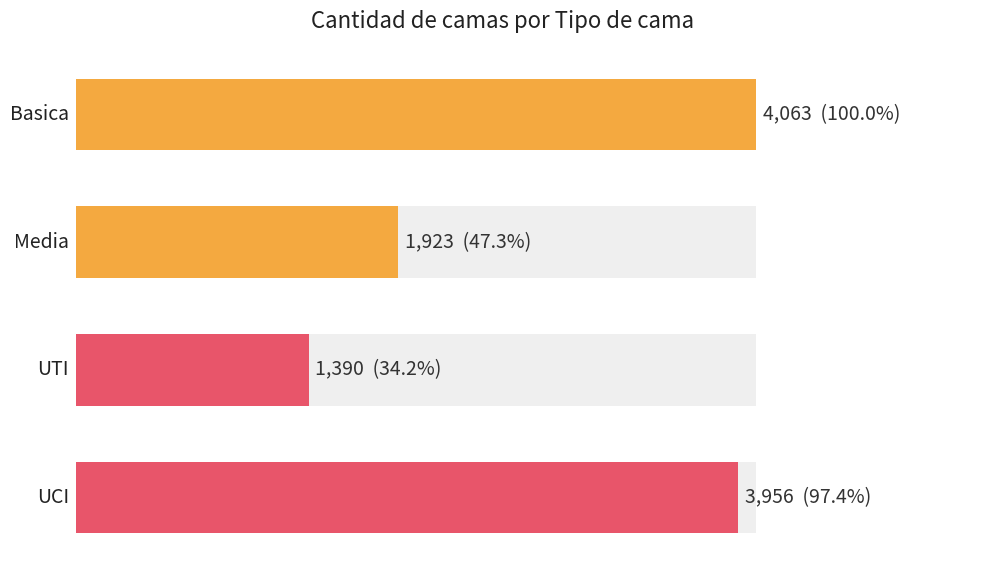

The Basica series shows 304 at 2020-04-25. True or false?

False